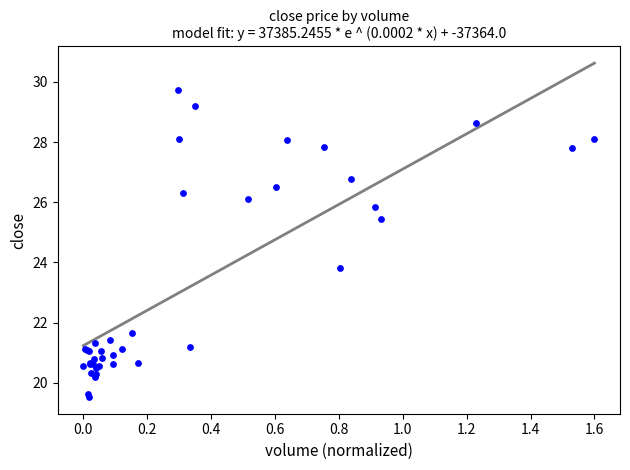

What Y value in the scatter plot is closest to 24?

23.8